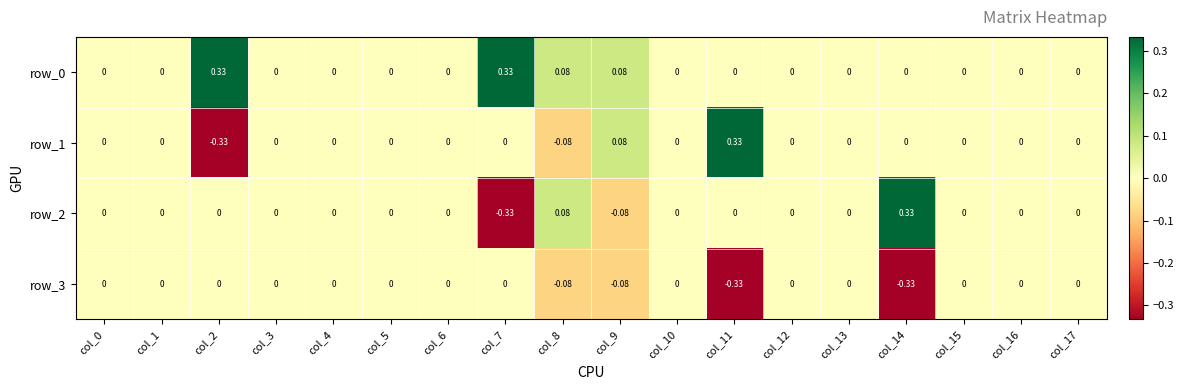

How many row_3 values are between 0 and 1?

14